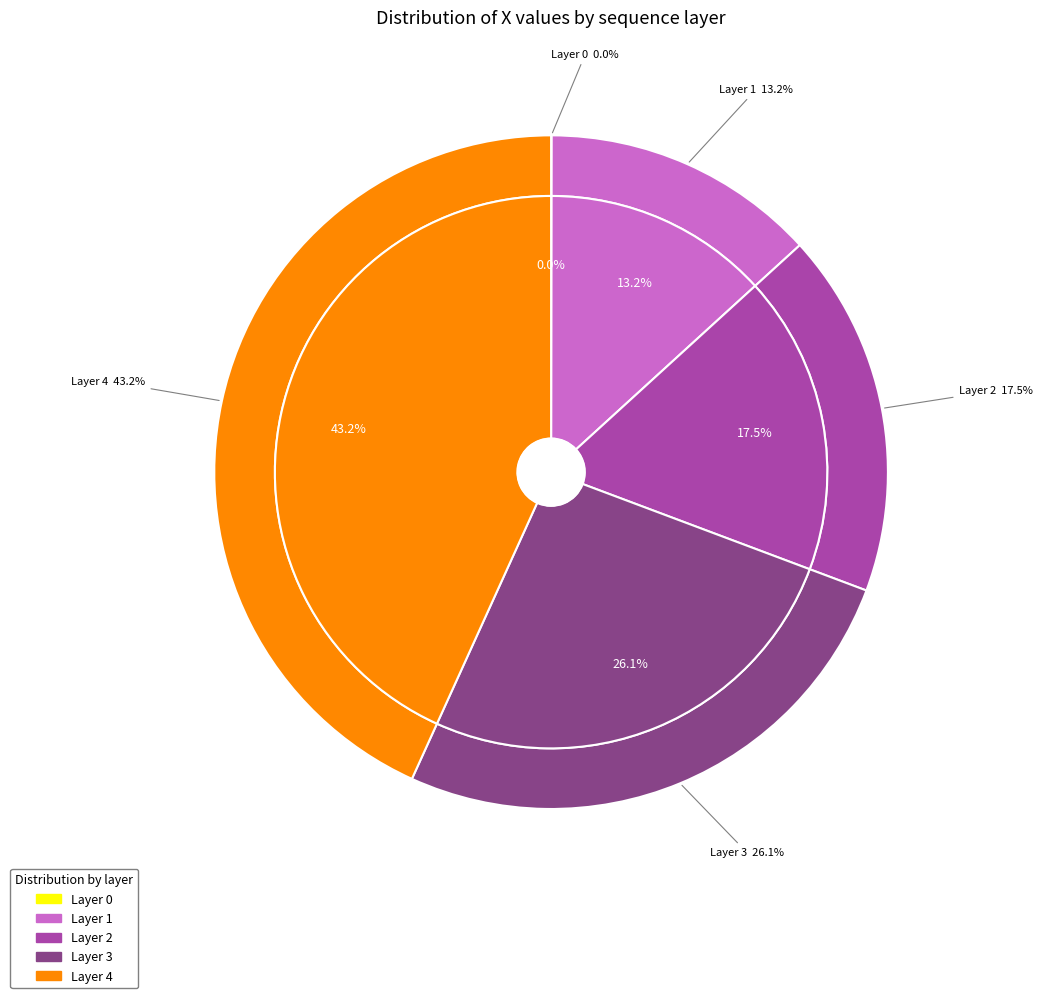

True or false: 4 accounts for 31% of the total.

False